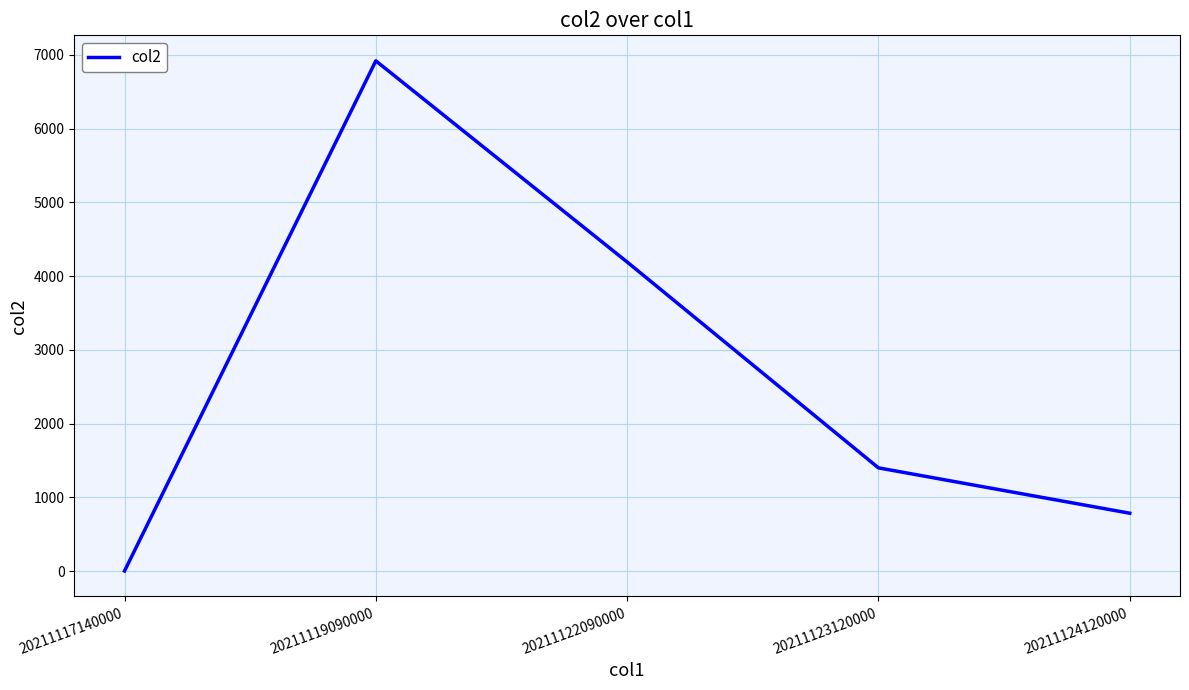

What is the difference between the values at 20211124120000 and 20211119090000?

6135